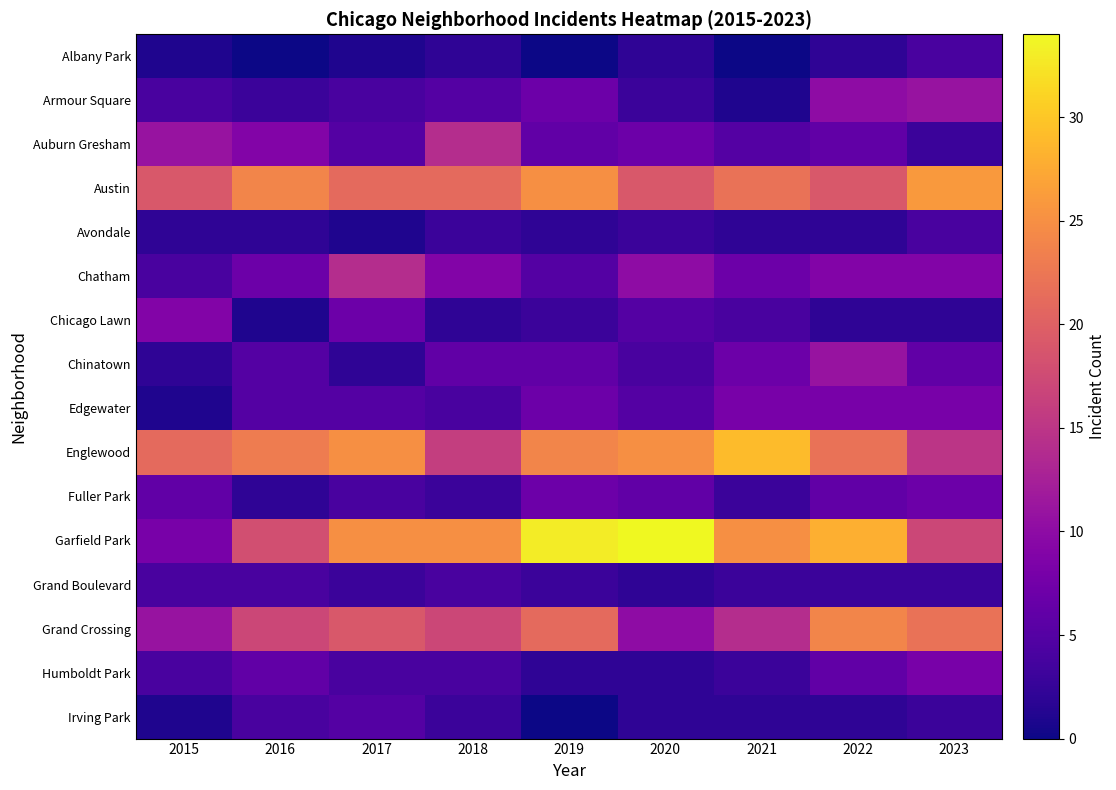

Which series has the largest total across all categories?

Garfield Park